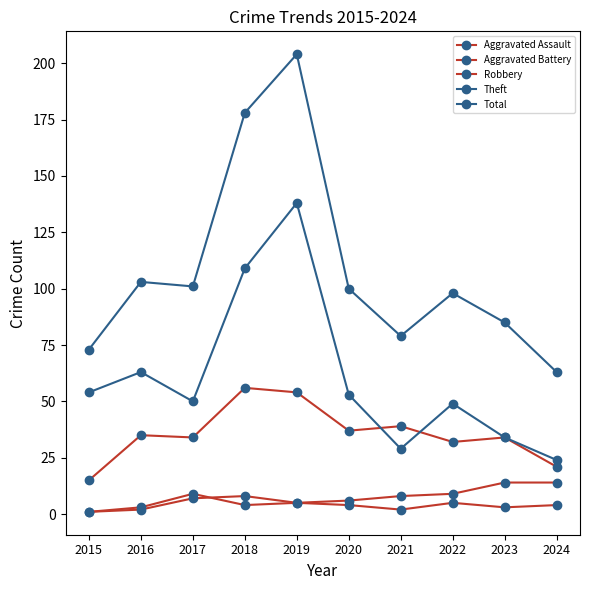

True or false: Aggravated Battery and Theft intersect in this chart.

False